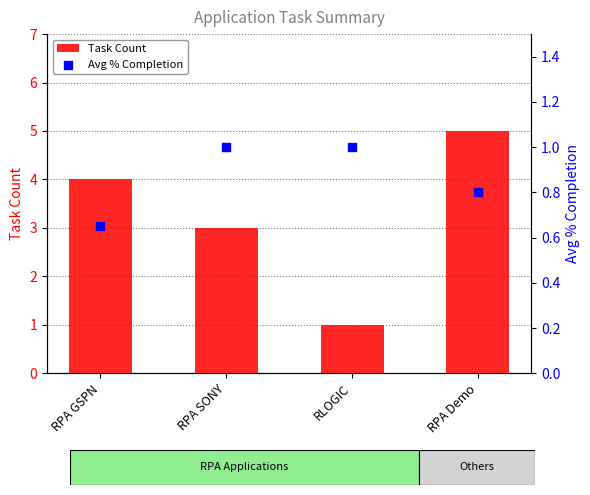

Which series reaches the maximum Y coordinate?

Task Count